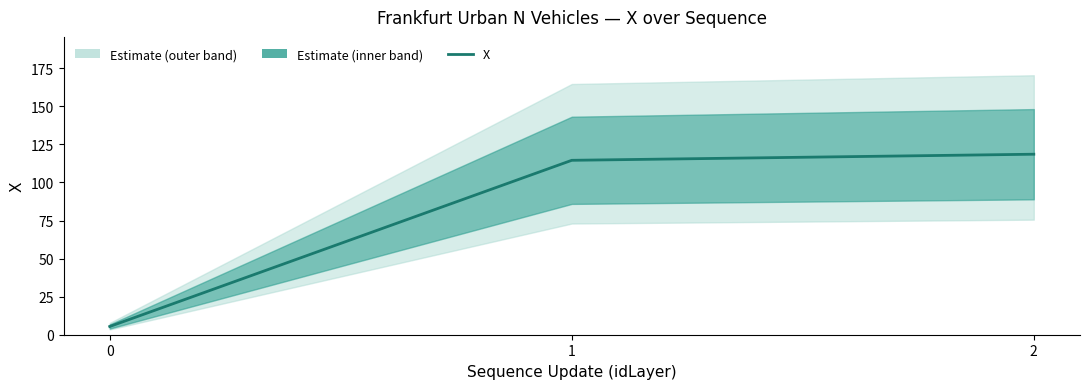

List the labels in order of value, smallest first.

0, 1, 2